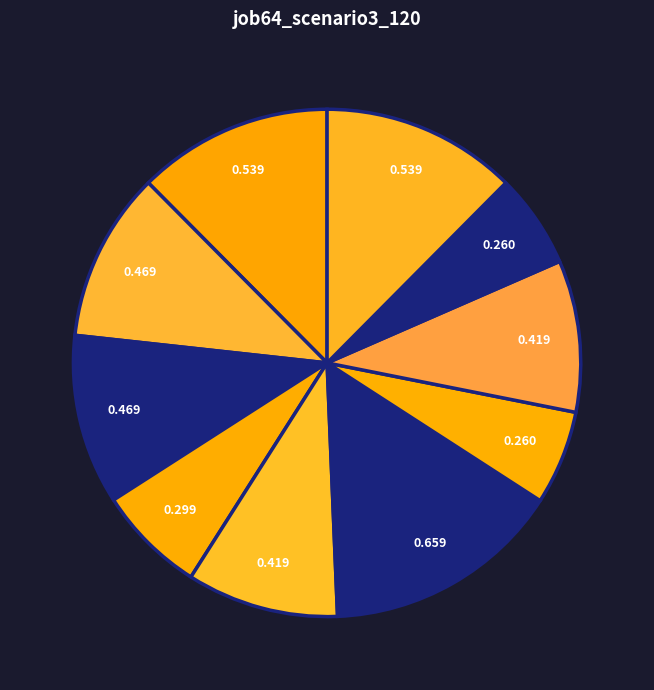

How many segments does this pie chart have?

10